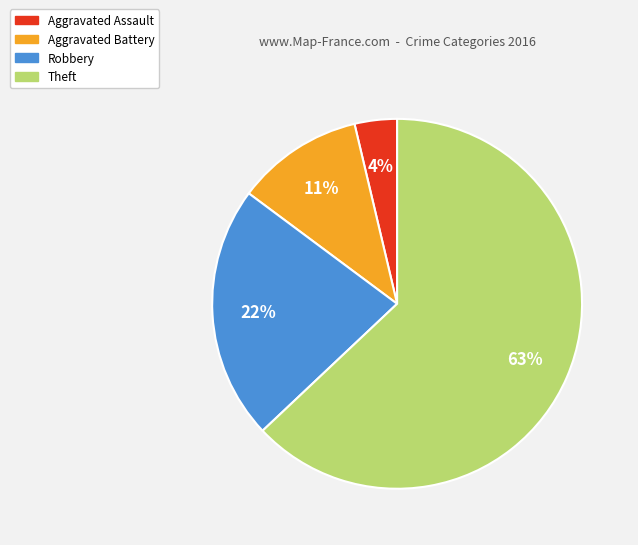

What is the smallest slice in the pie chart?

Aggravated Assault